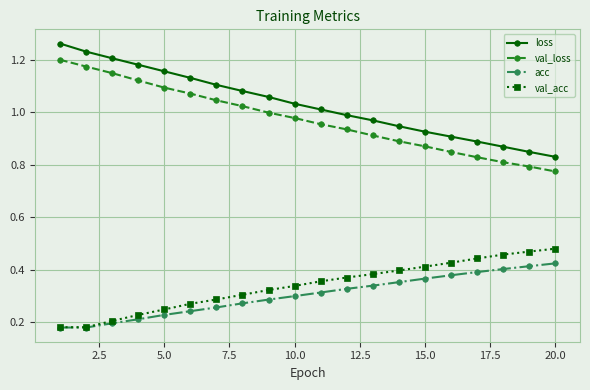

True or false: val_loss and acc intersect in this chart.

False